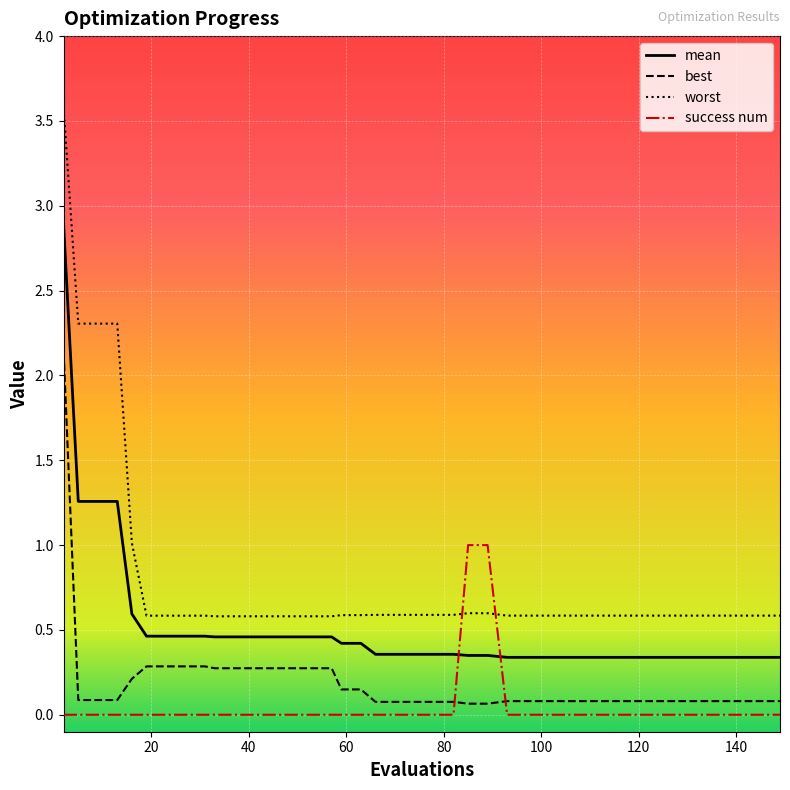

List the series in order of their peak value, highest first.

worst, mean, best, success num